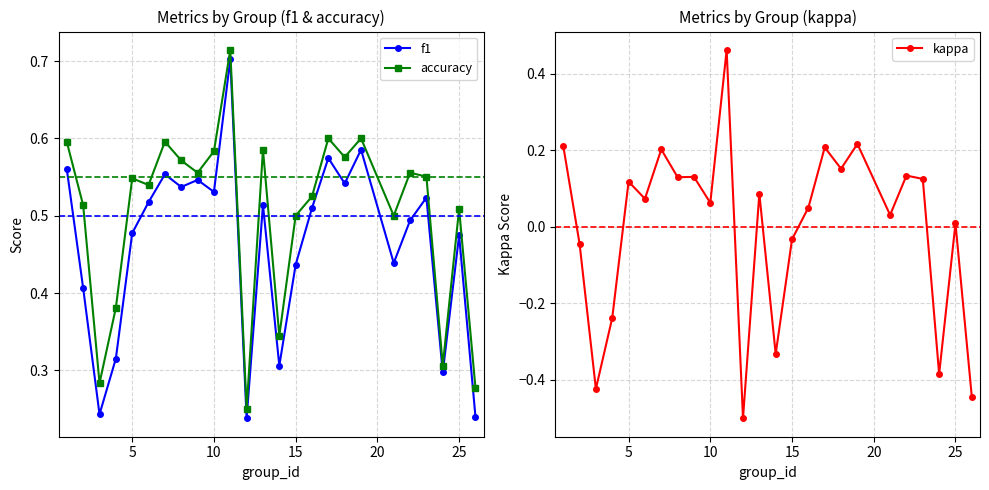

Which series has the largest range (max minus min)?

kappa